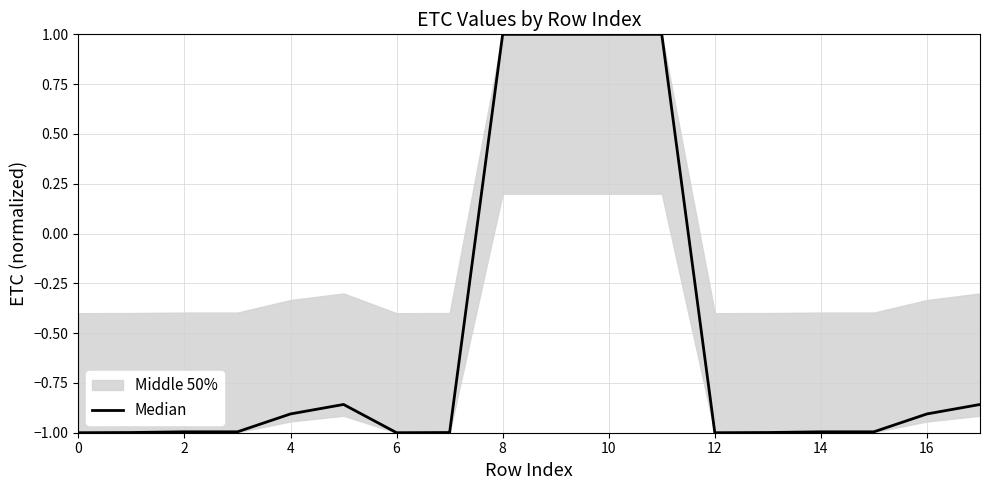

How many points are higher than both their immediate neighbors (excluding endpoints)?

1